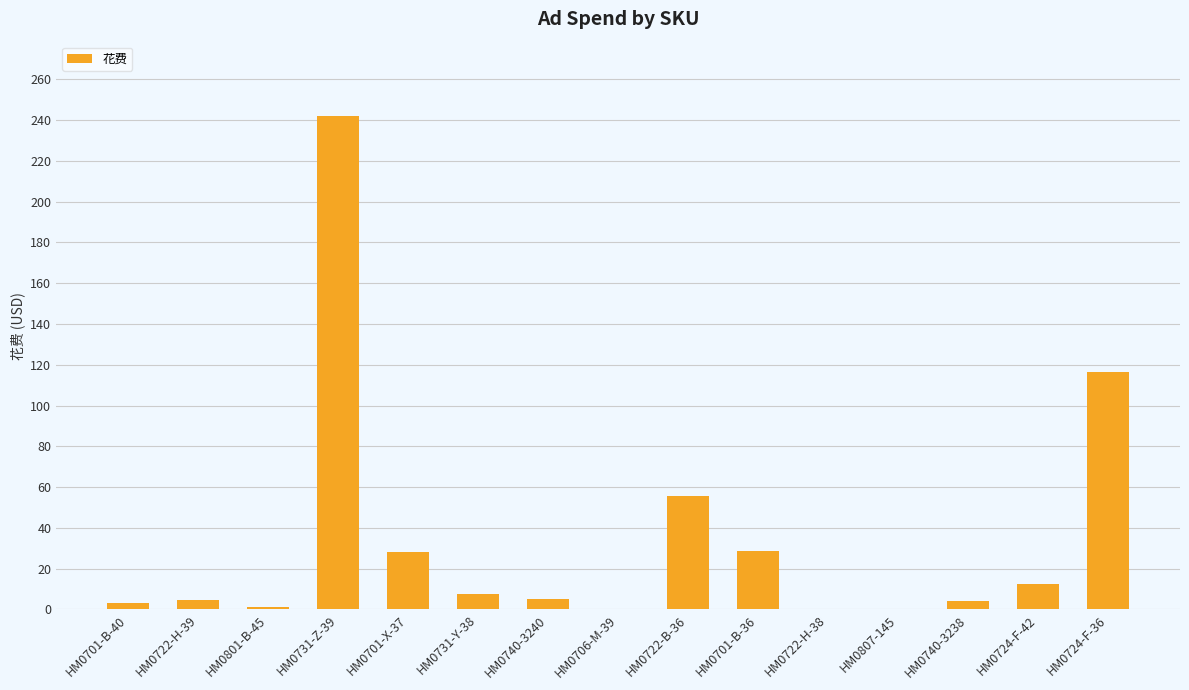

How many distinct data groups are displayed?

1